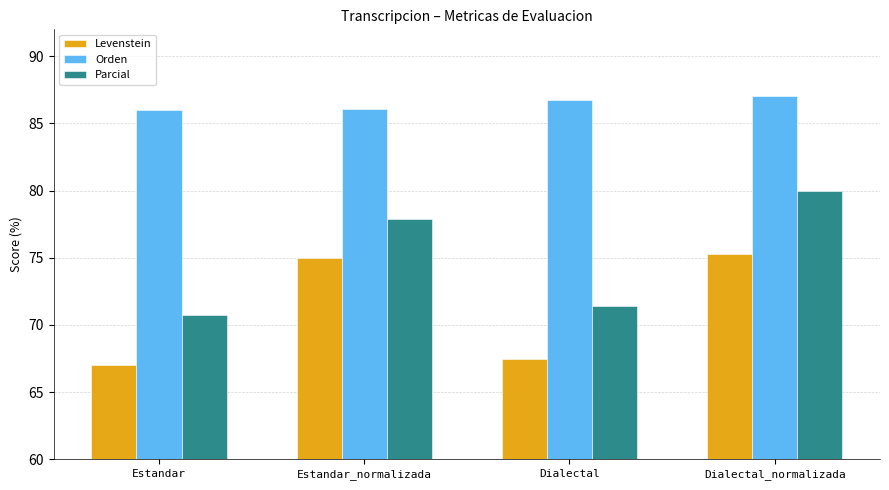

At how many categories does at least one series exceed 73?

4